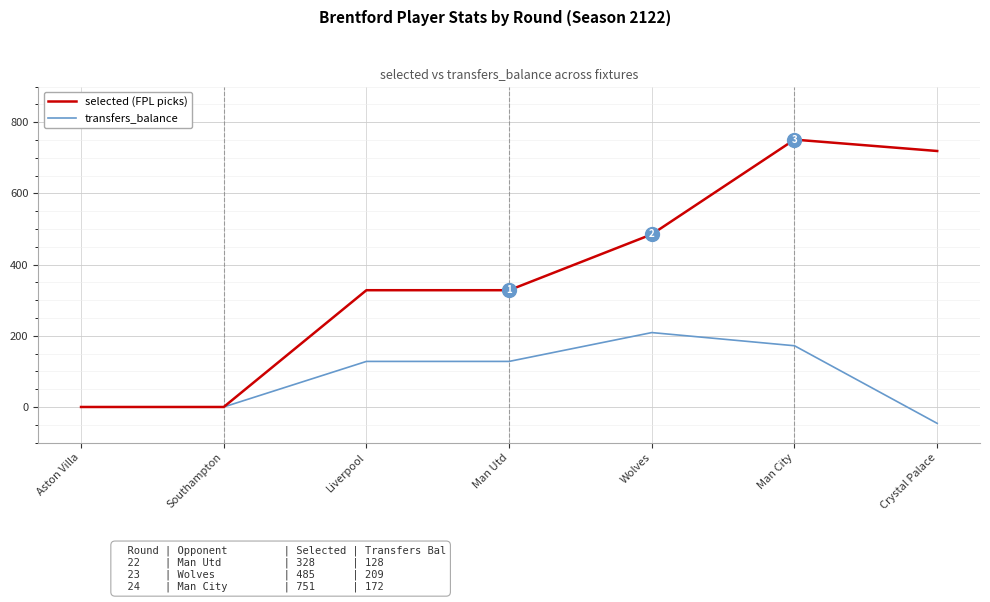

What is the greatest value displayed?

751